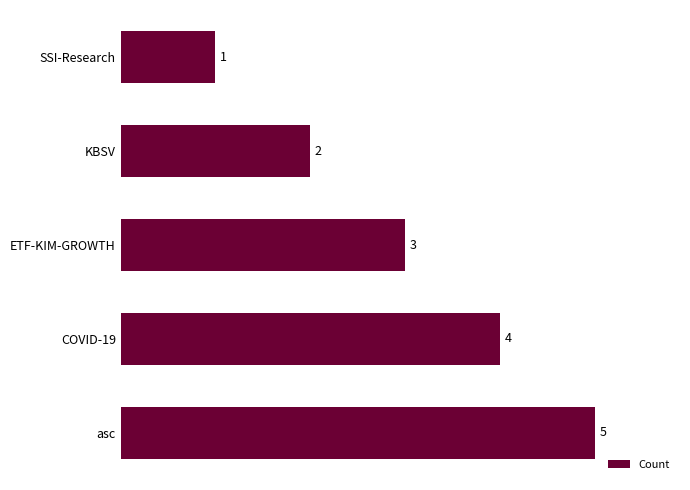

How many categories are shown in the chart?

5